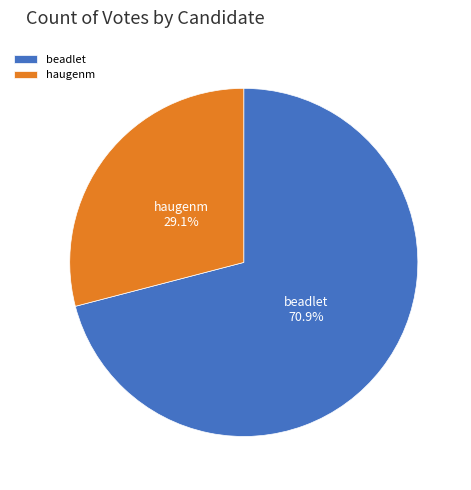

True or false: haugenm accounts for 37% of the total.

False